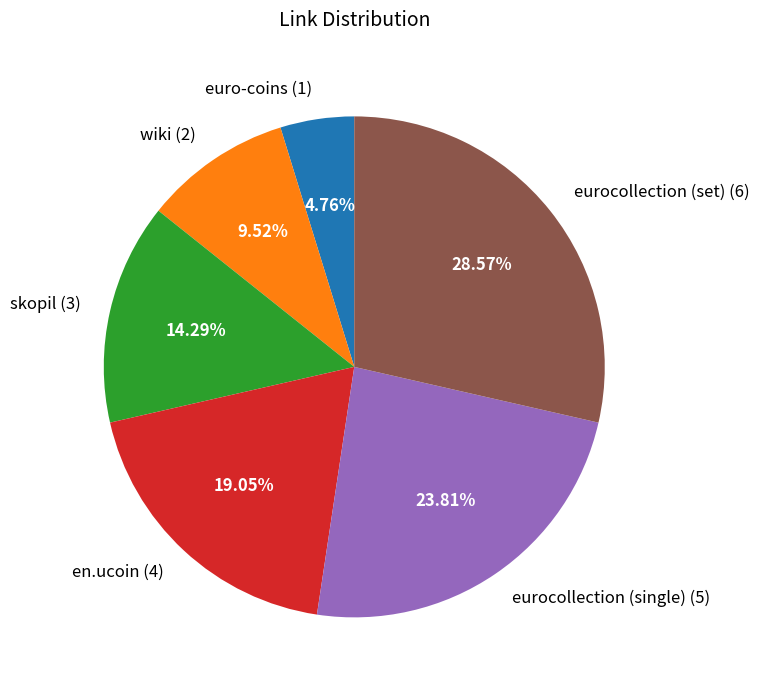

Does euro-coins account for over 50% of the chart?

No